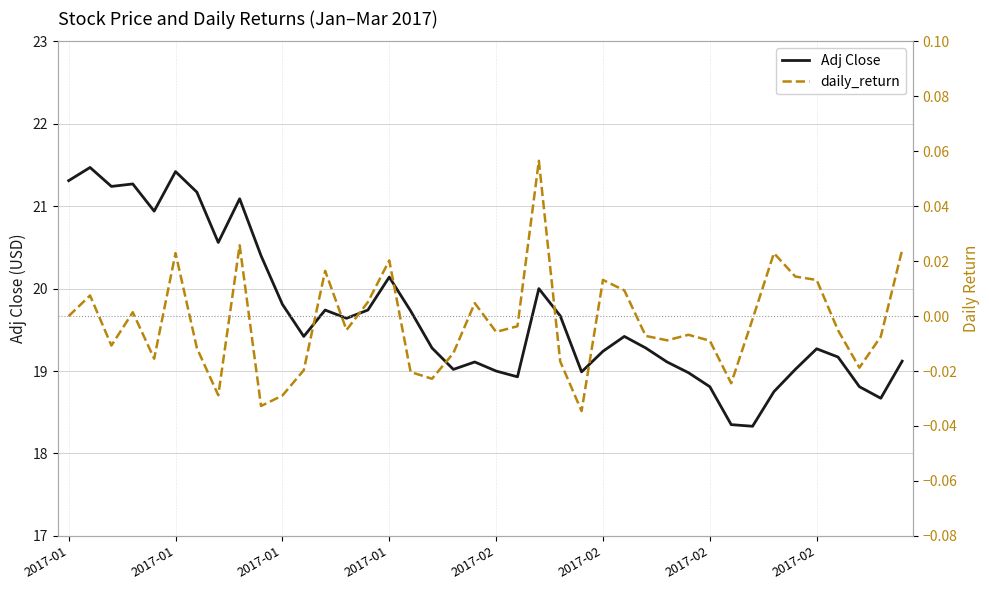

True or false: Adj Close and daily_return intersect in this chart.

False